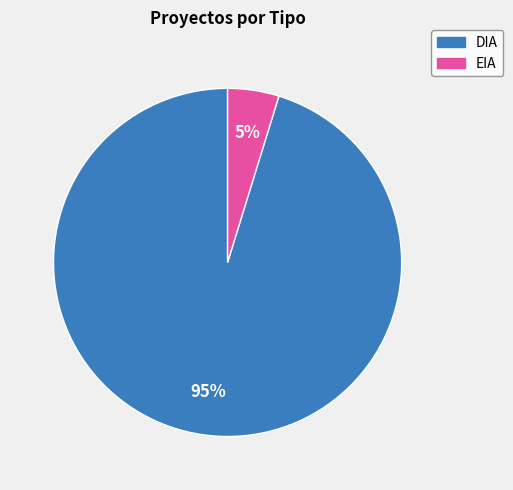

Rank the categories by value from lowest to highest.

EIA, DIA